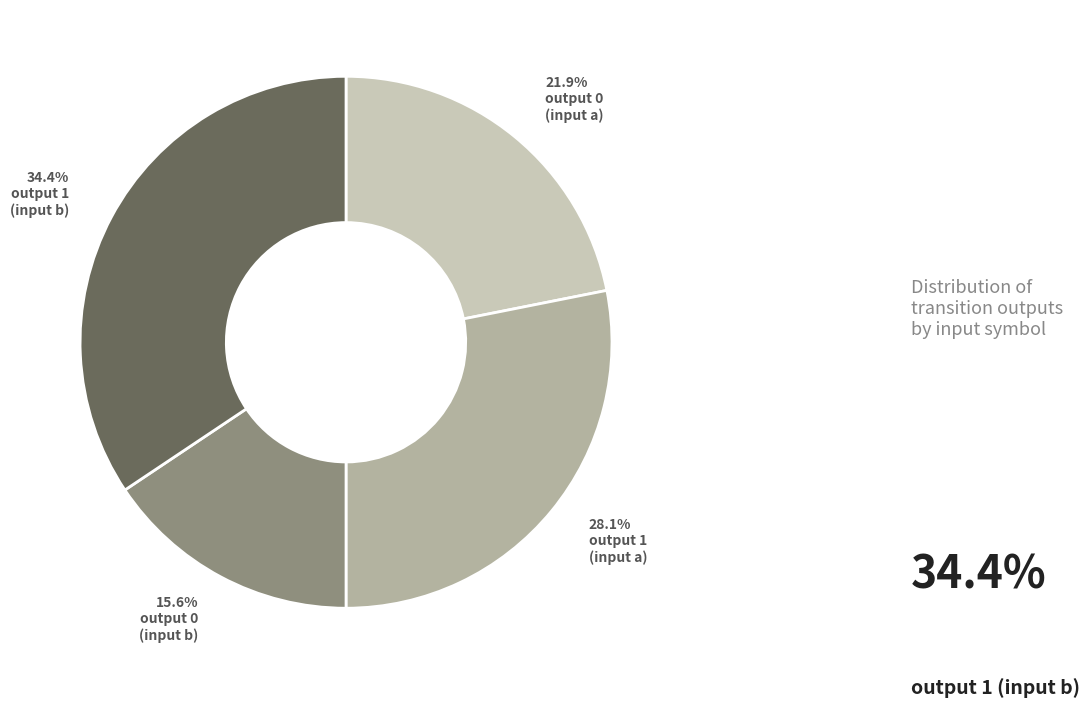

How many segments does this pie chart have?

4